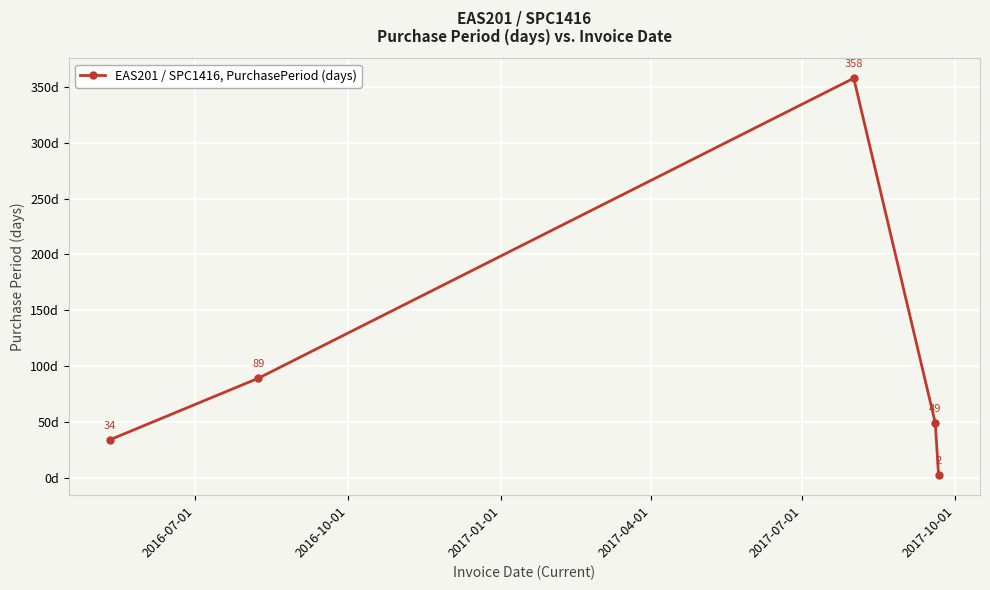

What is the sum of all values?

532